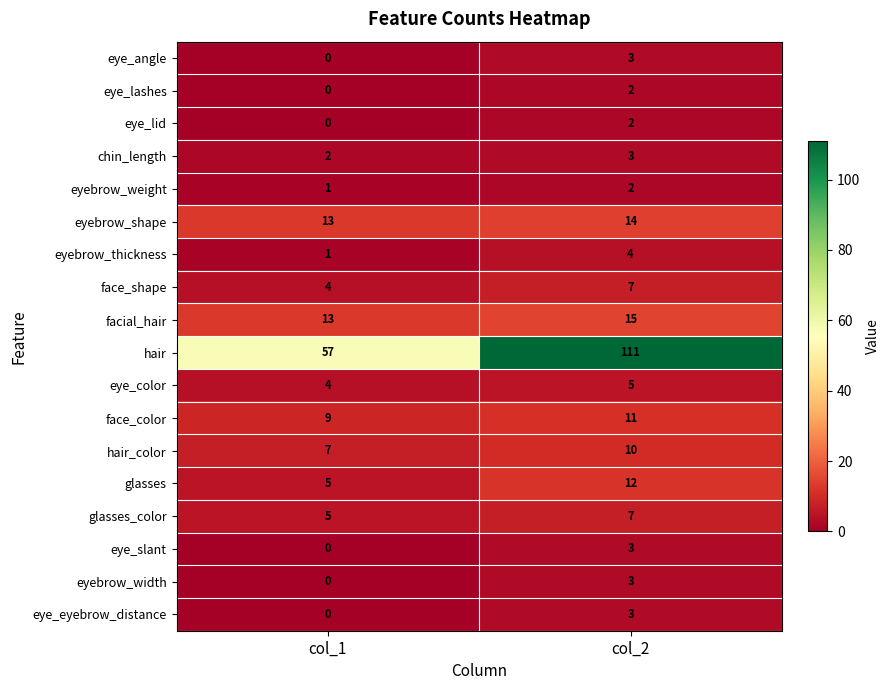

The eye_color series shows 4 at col_1. True or false?

True